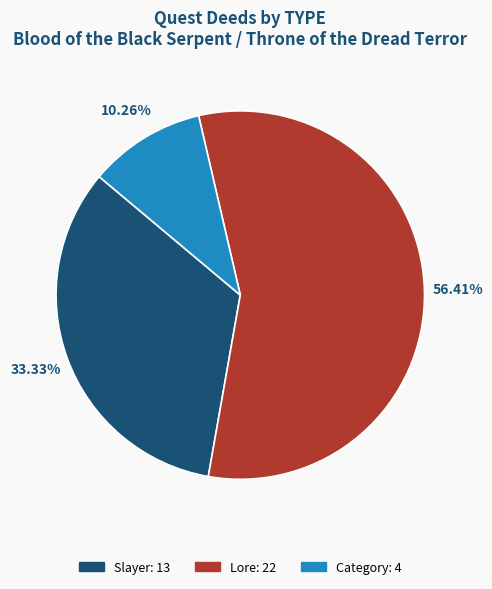

Which slice represents more than half of the pie?

Lore